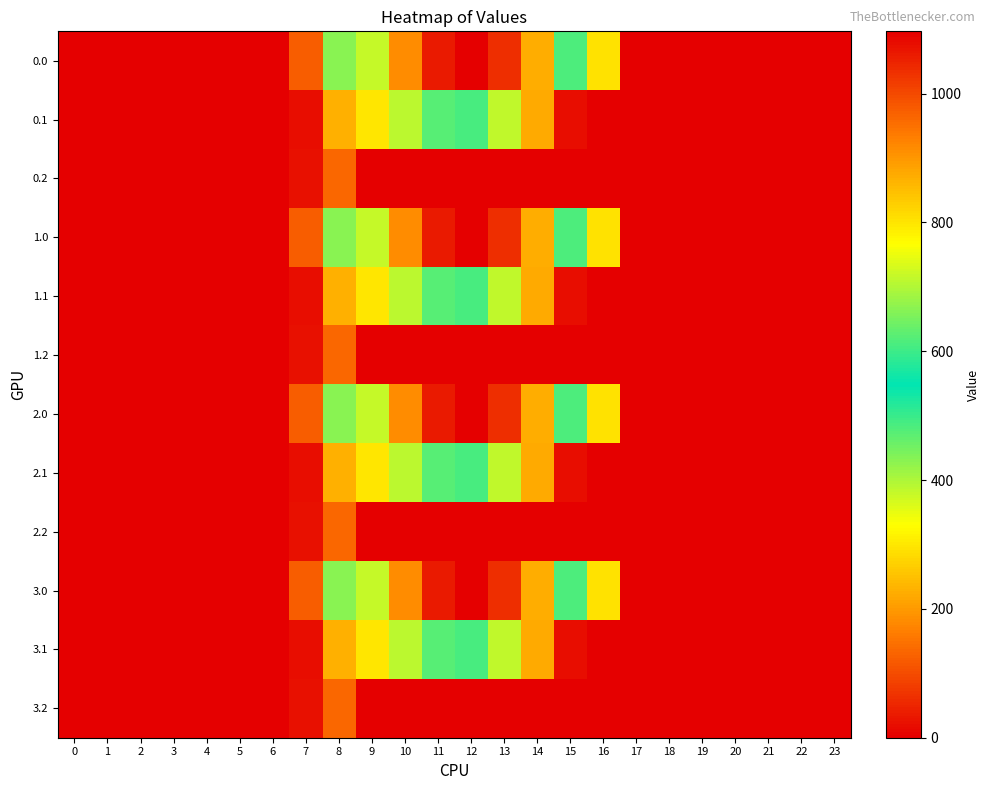

Reading right to left, transcribe all the data shown in this chart.

0.0: 23=0.0	22=0.0	21=0.0	20=0.0	19=0.0	18=0.0	17=0.0	16=294.5	15=615.9	14=870.6	13=1032.9	12=1096.7	11=1060.3	10=916.2	9=716.9	8=430.3	7=120.6	6=0.0	5=0.0	4=0.0	3=0.0	2=0.0	1=0.0	0=0.0
0.1: 23=0.0	22=0.0	21=0.0	20=0.0	19=0.0	18=0.0	17=0.0	16=0.0	15=17.3	14=219.2	13=382.7	12=485.4	11=471.7	10=388.1	9=295.9	8=227.5	7=17.7	6=0.0	5=0.0	4=0.0	3=0.0	2=0.0	1=0.0	0=0.0
0.2: 23=0.0	22=0.0	21=0.0	20=0.0	19=0.0	18=0.0	17=0.0	16=0.0	15=0.0	14=0.0	13=0.0	12=0.0	11=0.0	10=0.0	9=0.0	8=134.2	7=22.3	6=0.0	5=0.0	4=0.0	3=0.0	2=0.0	1=0.0	0=0.0
1.0: 23=0.0	22=0.0	21=0.0	20=0.0	19=0.0	18=0.0	17=0.0	16=294.5	15=615.9	14=870.6	13=1032.9	12=1096.7	11=1060.3	10=916.2	9=716.9	8=430.3	7=120.6	6=0.0	5=0.0	4=0.0	3=0.0	2=0.0	1=0.0	0=0.0
1.1: 23=0.0	22=0.0	21=0.0	20=0.0	19=0.0	18=0.0	17=0.0	16=0.0	15=17.3	14=219.2	13=382.7	12=485.4	11=471.7	10=388.1	9=295.9	8=227.5	7=17.7	6=0.0	5=0.0	4=0.0	3=0.0	2=0.0	1=0.0	0=0.0
1.2: 23=0.0	22=0.0	21=0.0	20=0.0	19=0.0	18=0.0	17=0.0	16=0.0	15=0.0	14=0.0	13=0.0	12=0.0	11=0.0	10=0.0	9=0.0	8=134.2	7=22.3	6=0.0	5=0.0	4=0.0	3=0.0	2=0.0	1=0.0	0=0.0
2.0: 23=0.0	22=0.0	21=0.0	20=0.0	19=0.0	18=0.0	17=0.0	16=294.5	15=615.9	14=870.6	13=1032.9	12=1096.7	11=1060.3	10=916.2	9=716.9	8=430.3	7=120.6	6=0.0	5=0.0	4=0.0	3=0.0	2=0.0	1=0.0	0=0.0
2.1: 23=0.0	22=0.0	21=0.0	20=0.0	19=0.0	18=0.0	17=0.0	16=0.0	15=17.3	14=219.2	13=382.7	12=485.4	11=471.7	10=388.1	9=295.9	8=227.5	7=17.7	6=0.0	5=0.0	4=0.0	3=0.0	2=0.0	1=0.0	0=0.0
2.2: 23=0.0	22=0.0	21=0.0	20=0.0	19=0.0	18=0.0	17=0.0	16=0.0	15=0.0	14=0.0	13=0.0	12=0.0	11=0.0	10=0.0	9=0.0	8=134.2	7=22.3	6=0.0	5=0.0	4=0.0	3=0.0	2=0.0	1=0.0	0=0.0
3.0: 23=0.0	22=0.0	21=0.0	20=0.0	19=0.0	18=0.0	17=0.0	16=294.5	15=615.9	14=870.6	13=1032.9	12=1096.7	11=1060.3	10=916.2	9=716.9	8=430.3	7=120.6	6=0.0	5=0.0	4=0.0	3=0.0	2=0.0	1=0.0	0=0.0
3.1: 23=0.0	22=0.0	21=0.0	20=0.0	19=0.0	18=0.0	17=0.0	16=0.0	15=17.3	14=219.2	13=382.7	12=485.4	11=471.7	10=388.1	9=295.9	8=227.5	7=17.7	6=0.0	5=0.0	4=0.0	3=0.0	2=0.0	1=0.0	0=0.0
3.2: 23=0.0	22=0.0	21=0.0	20=0.0	19=0.0	18=0.0	17=0.0	16=0.0	15=0.0	14=0.0	13=0.0	12=0.0	11=0.0	10=0.0	9=0.0	8=134.2	7=22.3	6=0.0	5=0.0	4=0.0	3=0.0	2=0.0	1=0.0	0=0.0